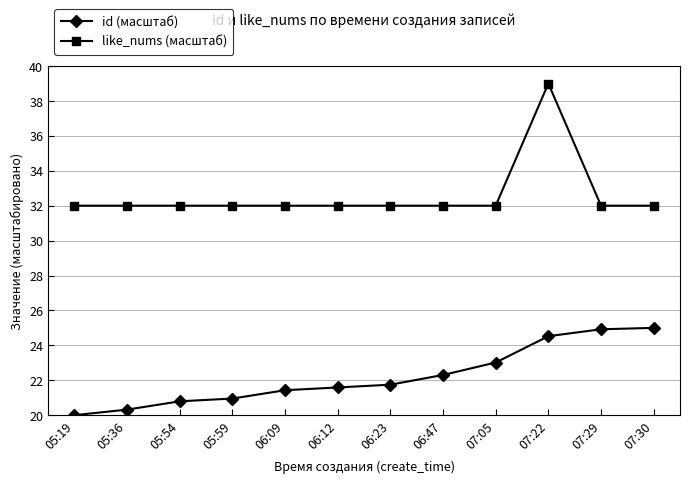

Which series changed the most between 06:09 and 07:22?

like_nums (масштаб)